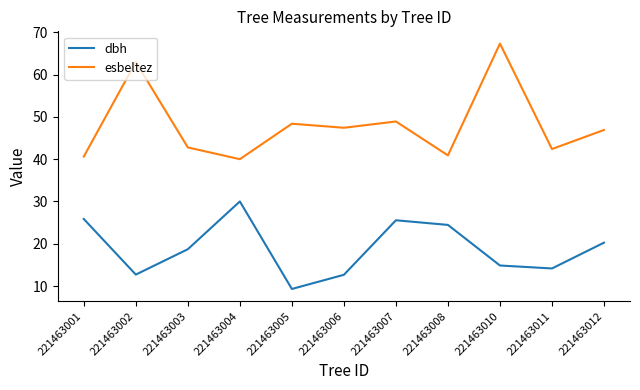

Is this an area chart (filled region under the line)?

No